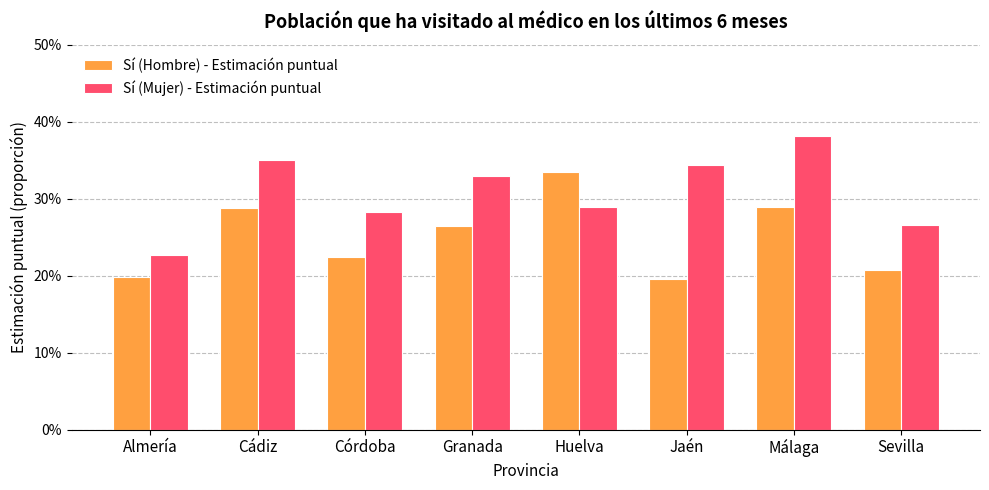

The value of Sí (Hombre) - Estimación puntual at Cádiz is 8.8. True or false?

False